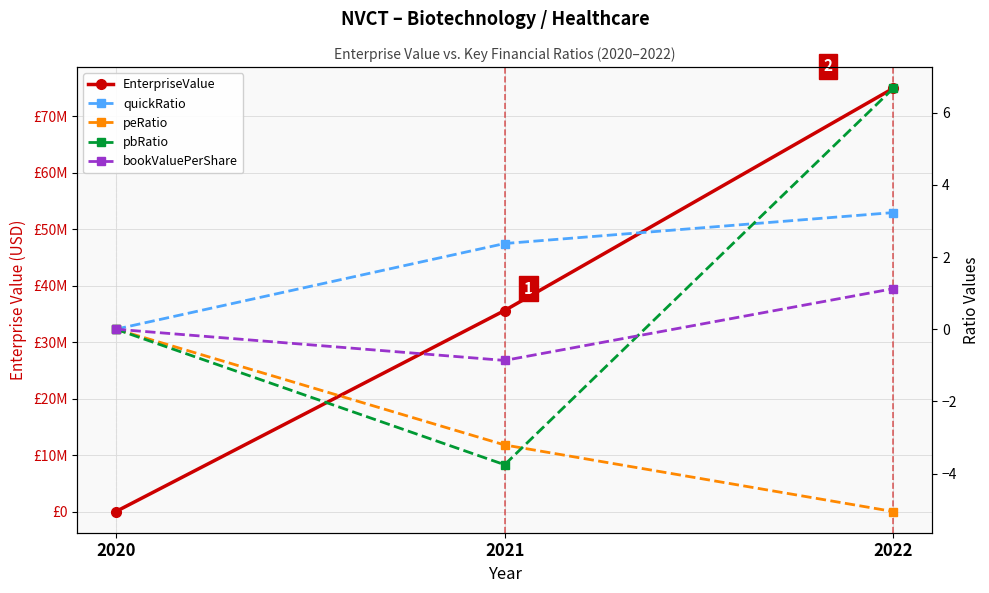

What is the sum of all EnterpriseValue values?

110530213.0